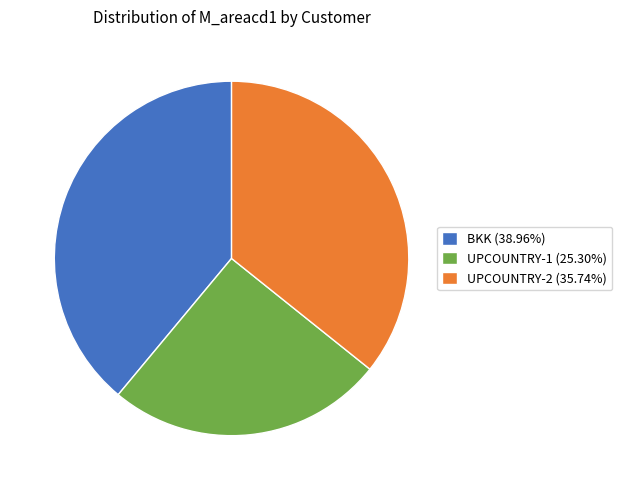

Do BKK (38.96%) and UPCOUNTRY-2 (35.74%) together represent more than half of the pie?

Yes